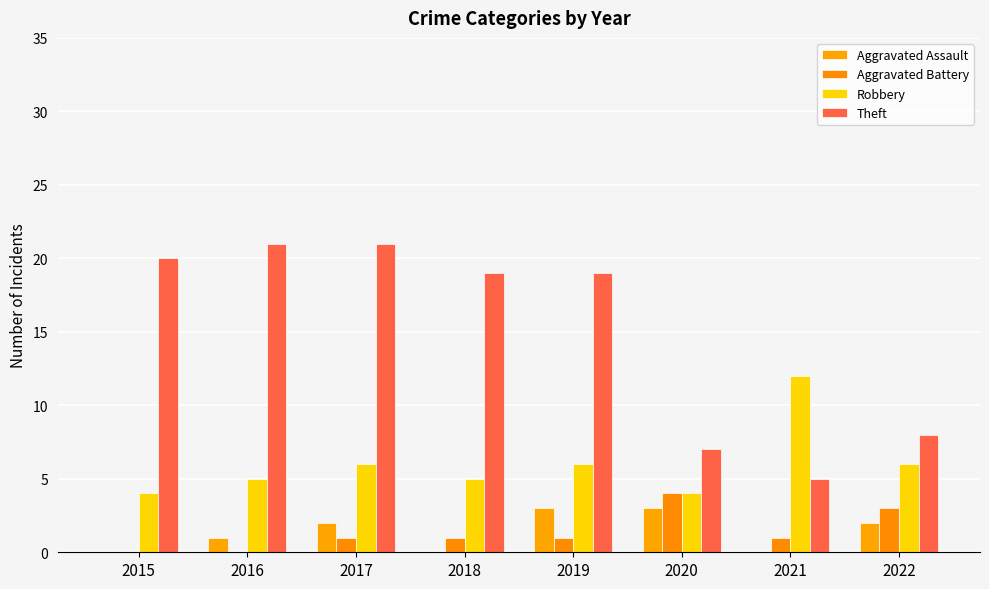

How many distinct data groups are displayed?

4